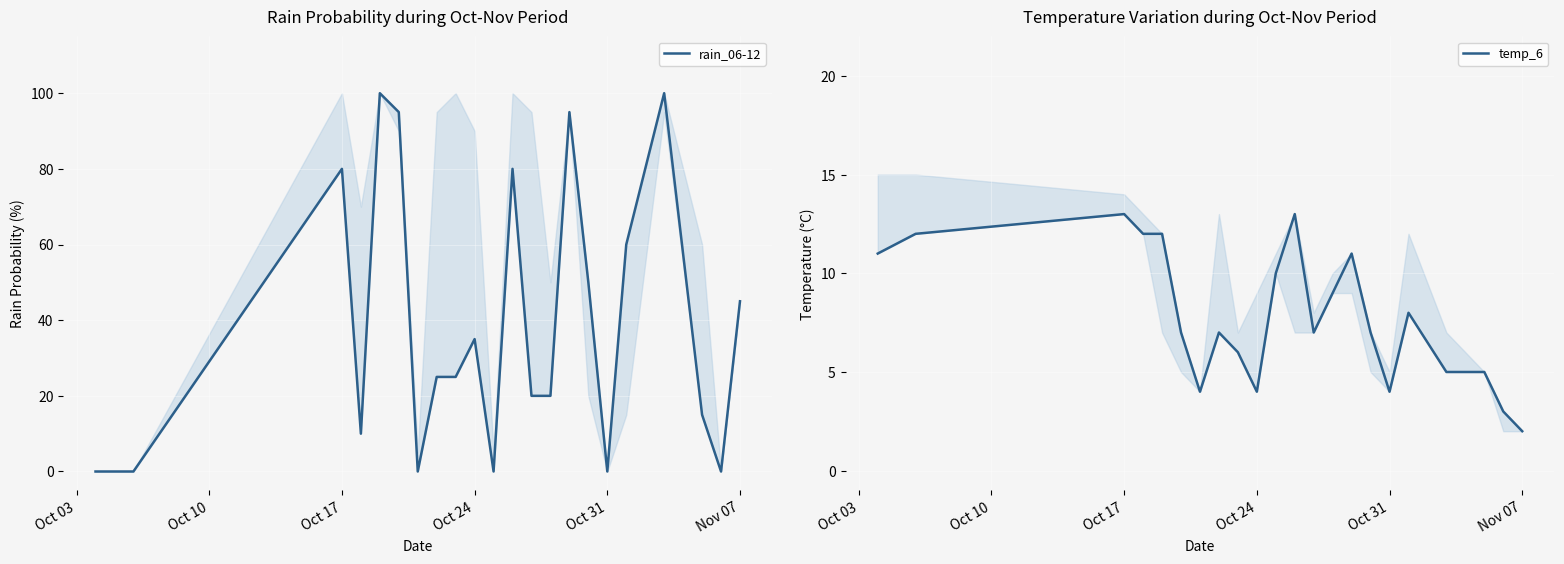

The rain_06-12 series shows 69 at 15. True or false?

False